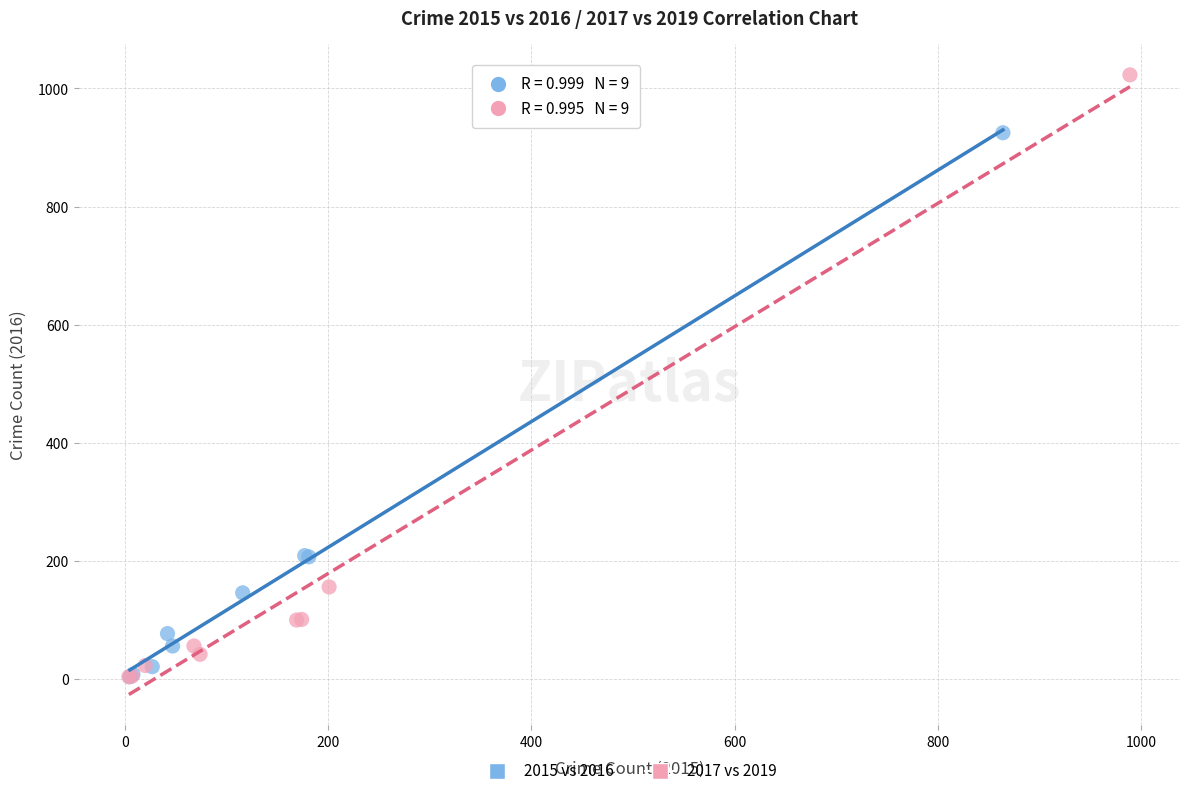

Which series reaches the maximum Y coordinate?

2017 vs 2019